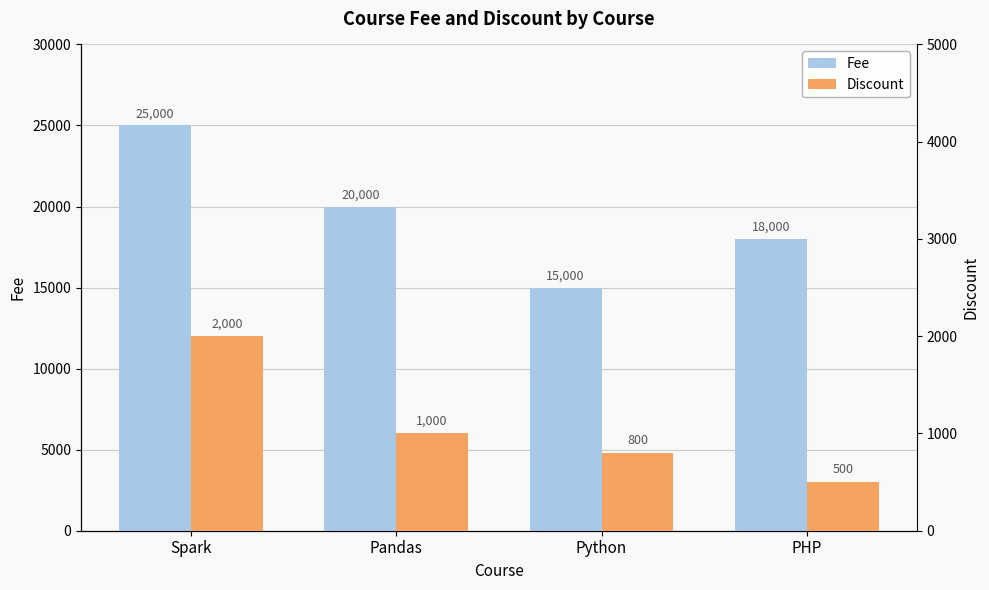

True or false: Discount has a value of 1000 at Pandas.

True